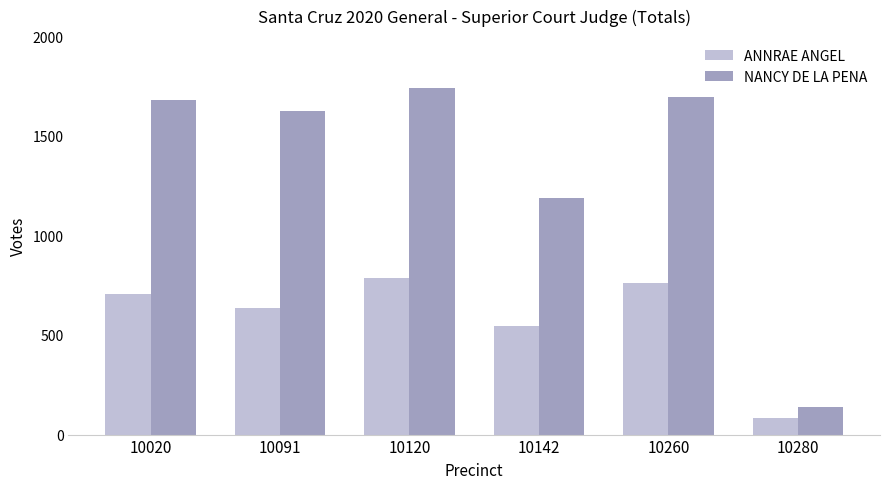

What is the sum of the ANNRAE ANGEL values at 10142 and 10020?

1251